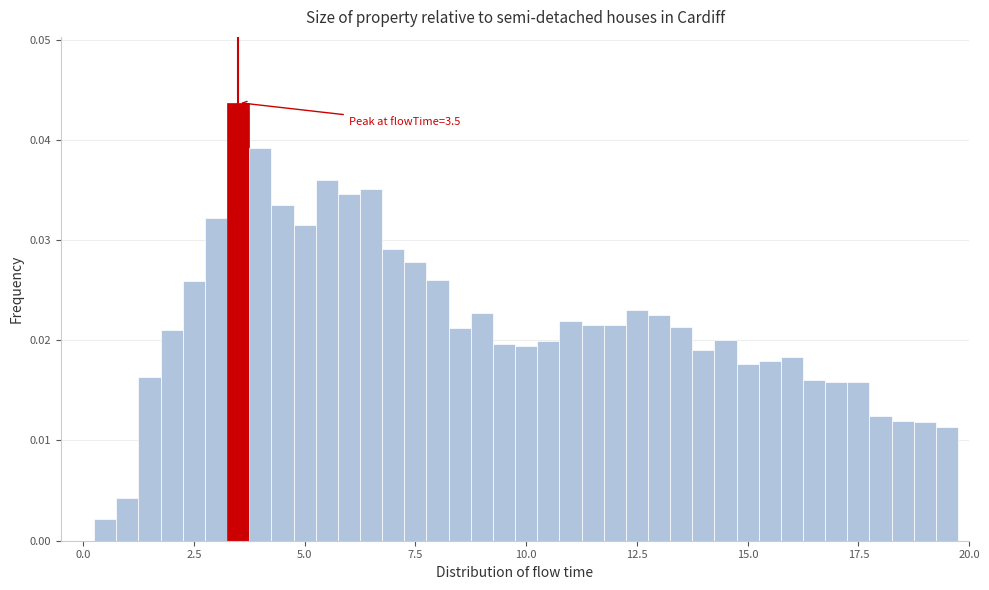

Around what value on the x-axis is the tallest bar? Give the approximate position of its centre, as read against the axis.

3.5